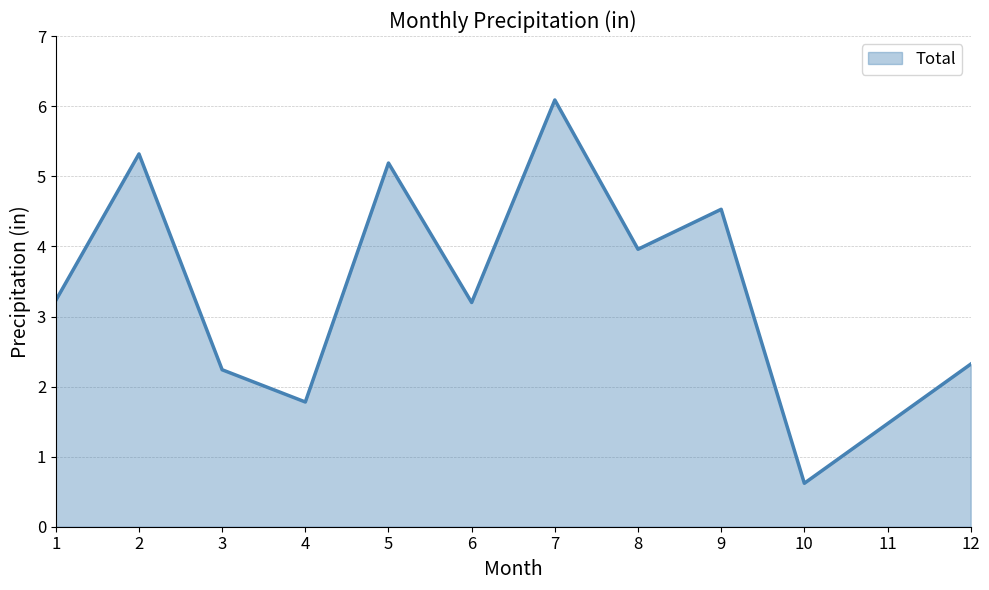

The value at 6 is 3.2. True or false?

True